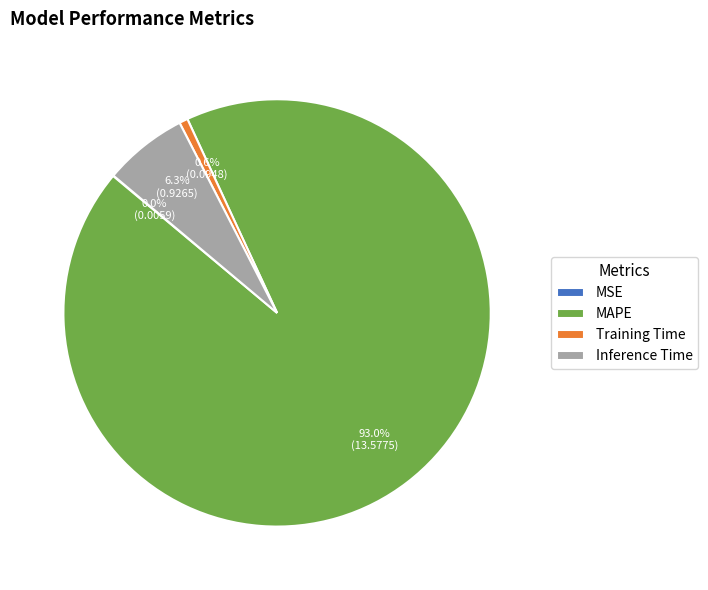

What is the largest slice in the pie chart?

MAPE